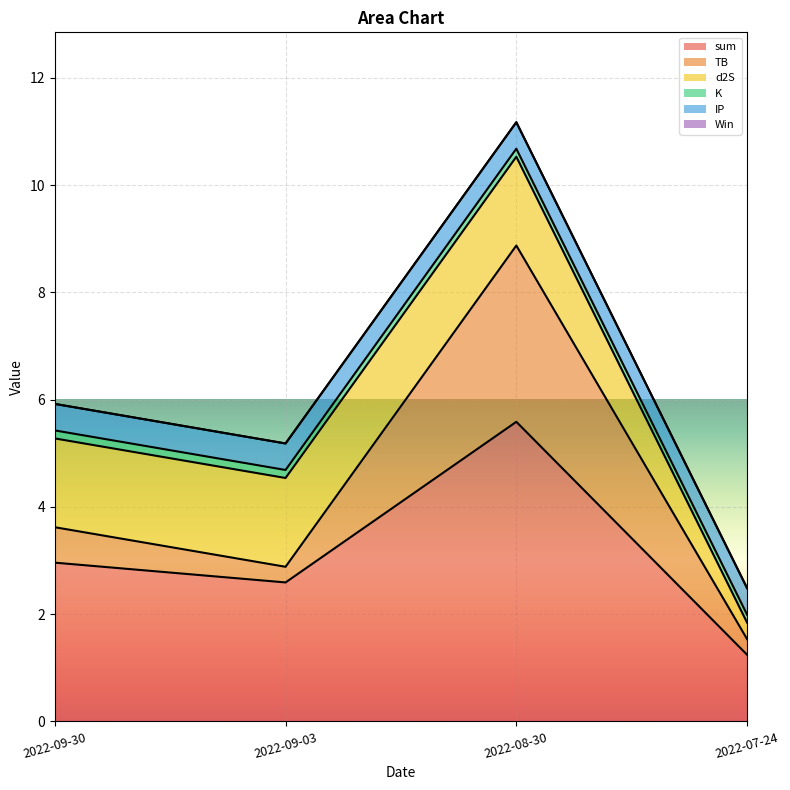

Reading left to right, list all the values displayed in this chart.

sum: 2022-09-30=3.0	2022-09-03=2.6	2022-08-30=5.6	2022-07-24=1.2
TB: 2022-09-30=0.7	2022-09-03=0.3	2022-08-30=3.3	2022-07-24=0.3
d2S: 2022-09-30=1.7	2022-09-03=1.7	2022-08-30=1.7	2022-07-24=0.3
K: 2022-09-30=0.1	2022-09-03=0.1	2022-08-30=0.1	2022-07-24=0.1
IP: 2022-09-30=0.5	2022-09-03=0.5	2022-08-30=0.5	2022-07-24=0.5
Win: 2022-09-30=0.0	2022-09-03=0.0	2022-08-30=0.0	2022-07-24=0.0